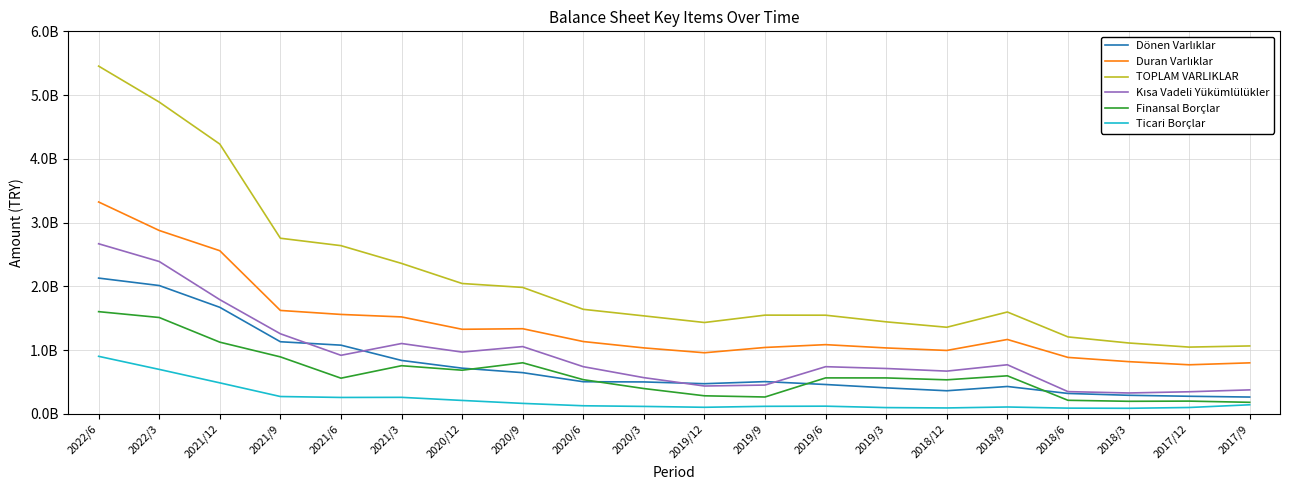

Is this an area chart (filled region under the line)?

No